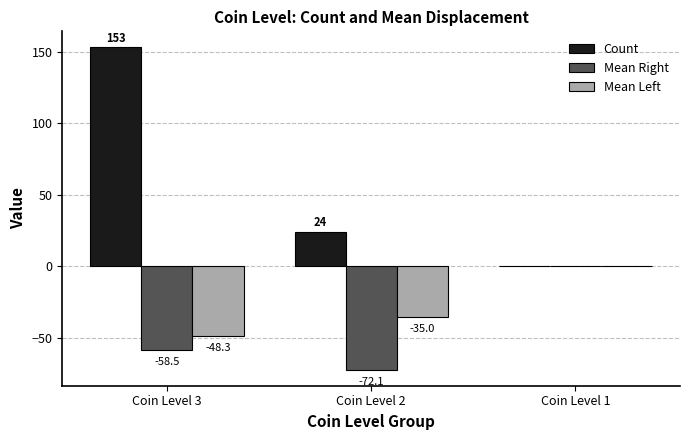

How many categories are shown in the chart?

3